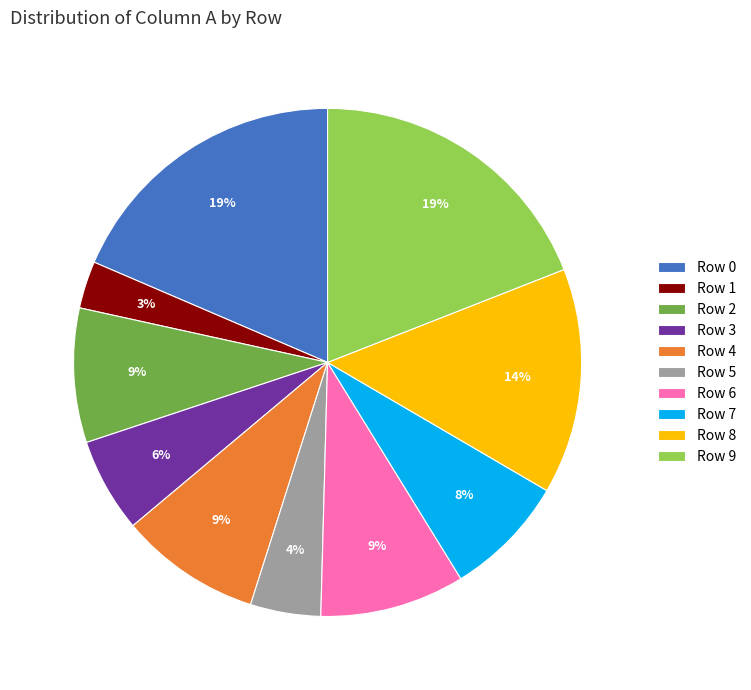

Do Row 8 and Row 4 together represent more than half of the pie?

No